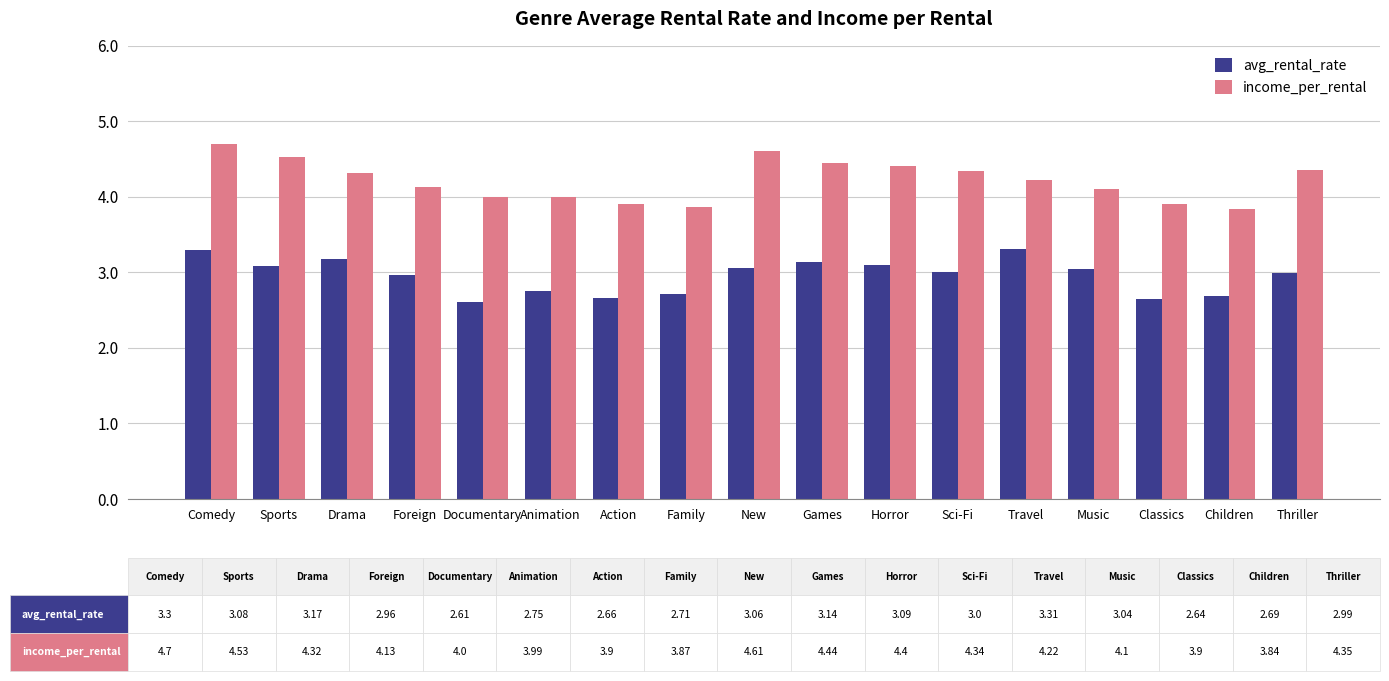

What is the minimum value shown in the chart?

2.6